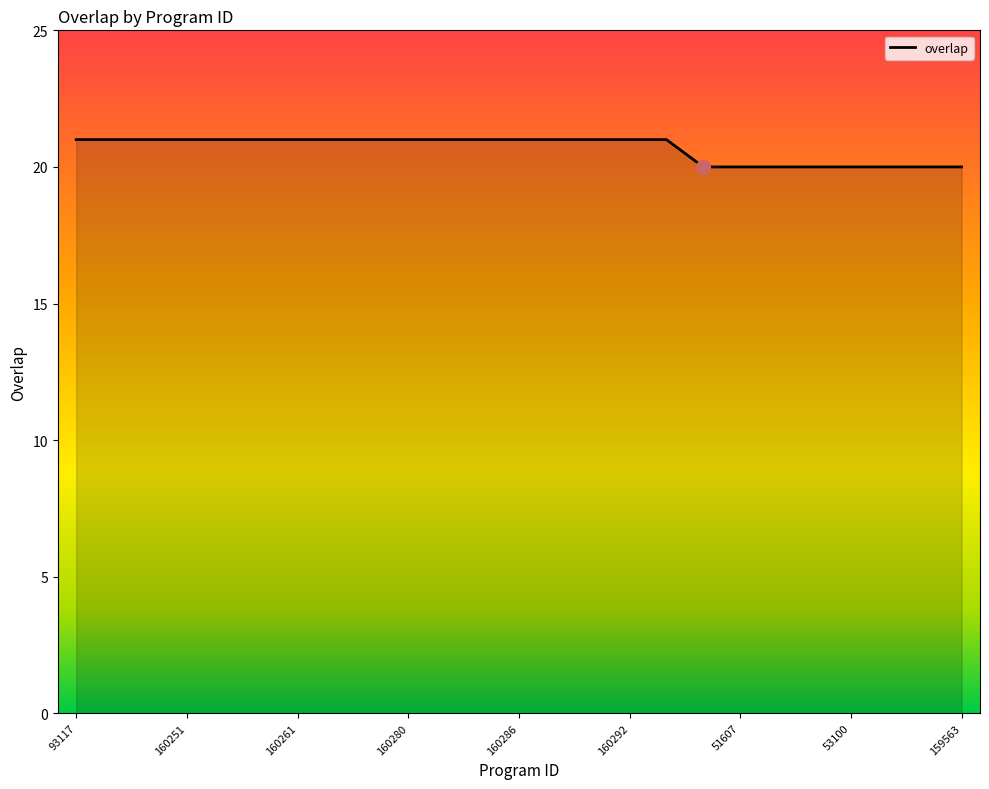

What is the maximum value shown in the chart?

21